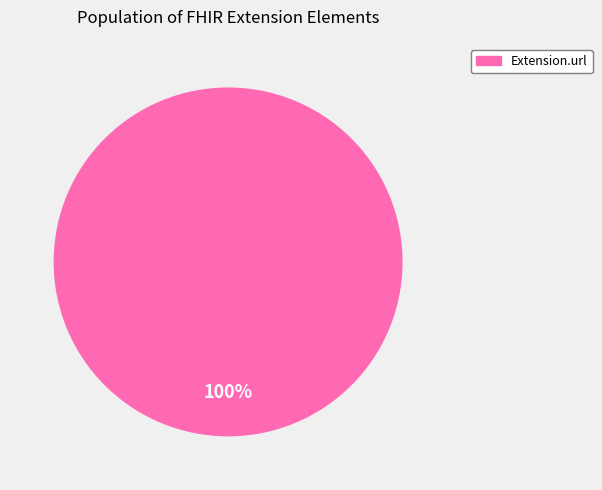

Is there a majority slice in this chart?

Yes